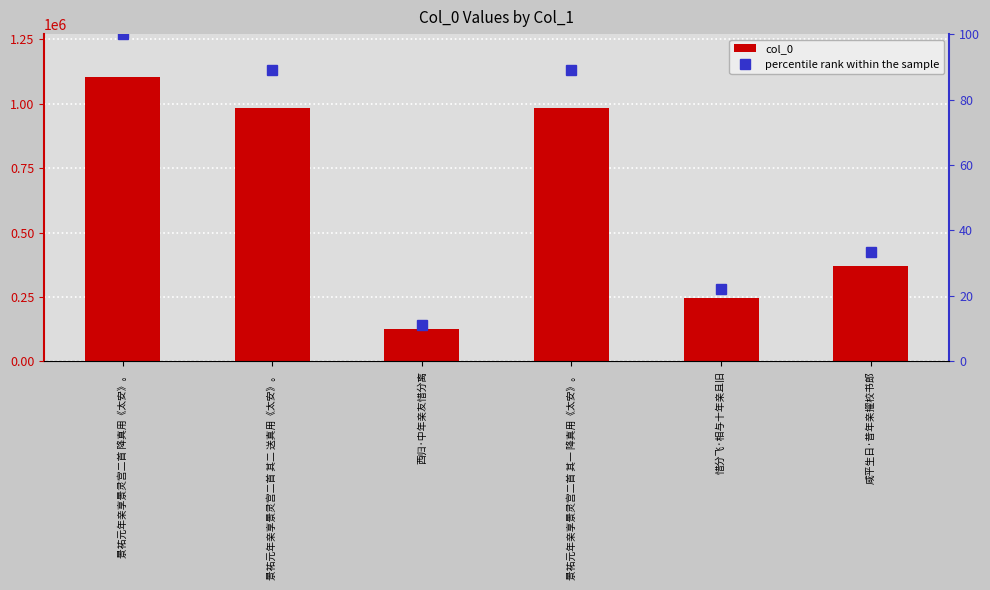

Is it true that col_0 equals 244376.0 at 惜分飞·相与十年亲且旧?

True